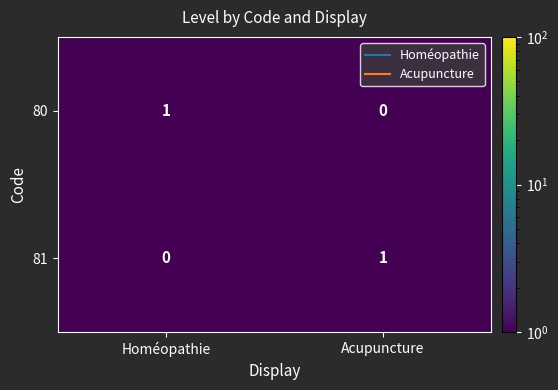

What is the maximum value shown in the chart?

1